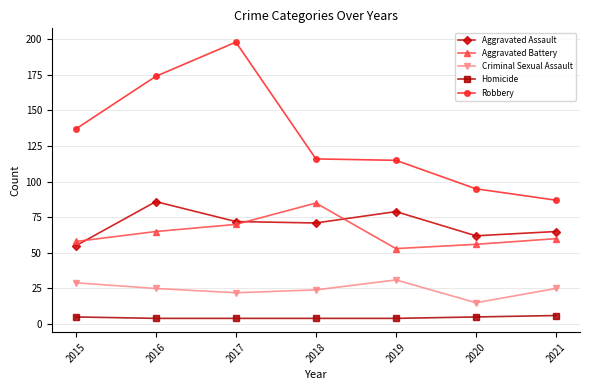

What is the smallest value displayed?

4